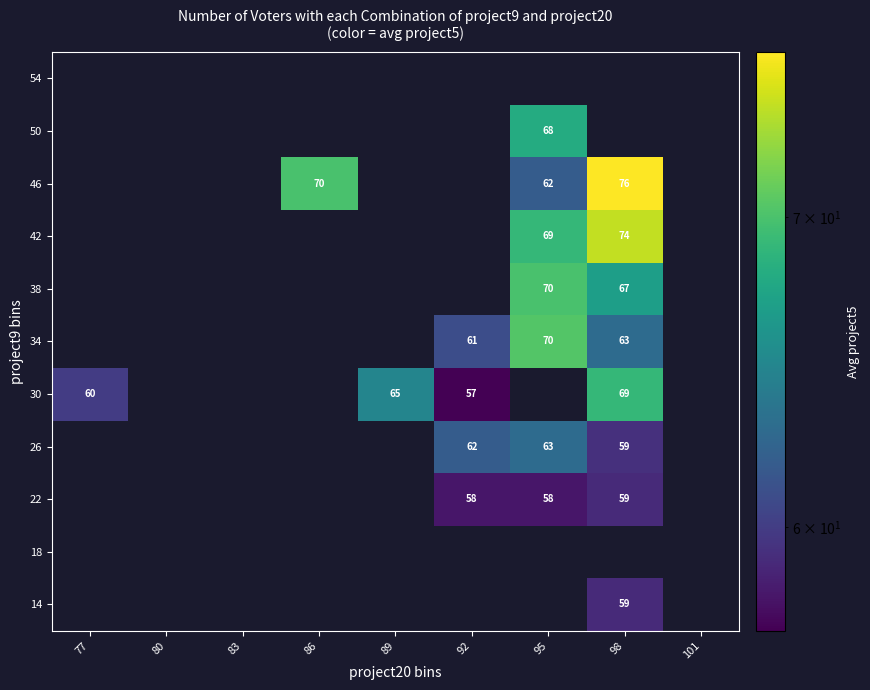

The value of 46 at 86 is 70. True or false?

True